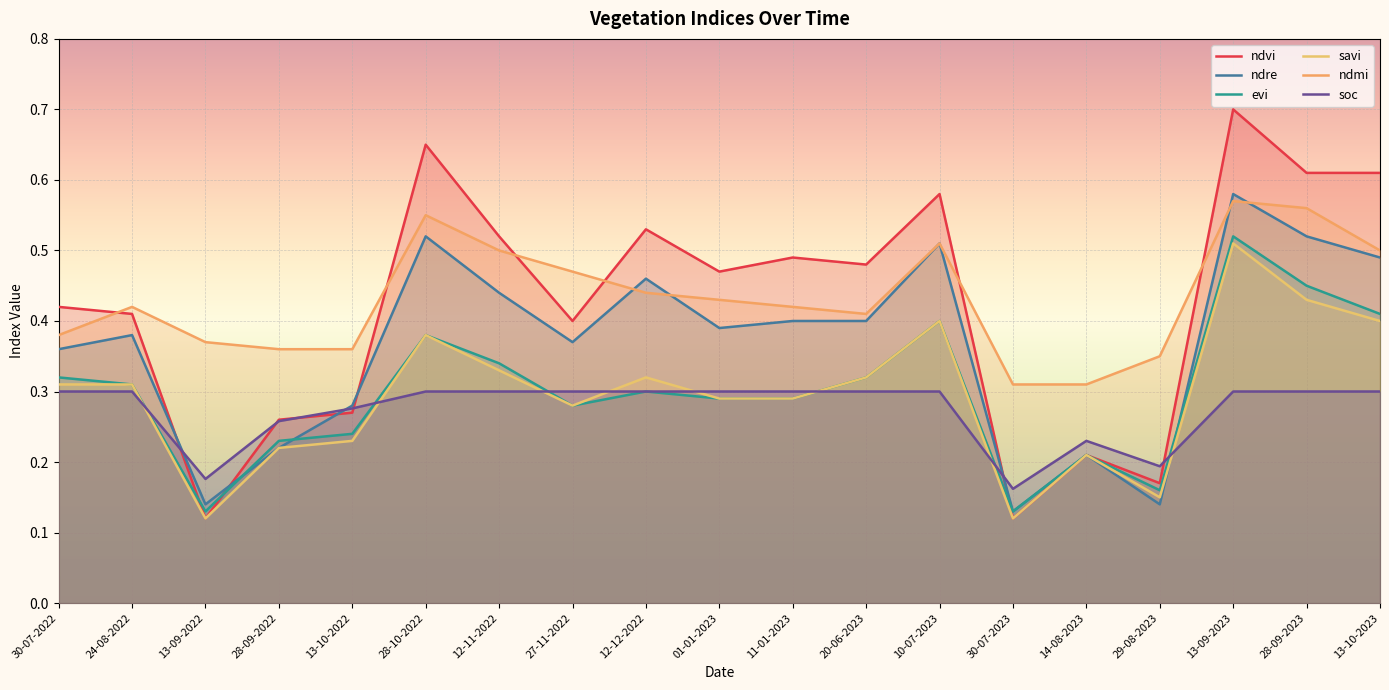

How many lines are shown in the chart?

6